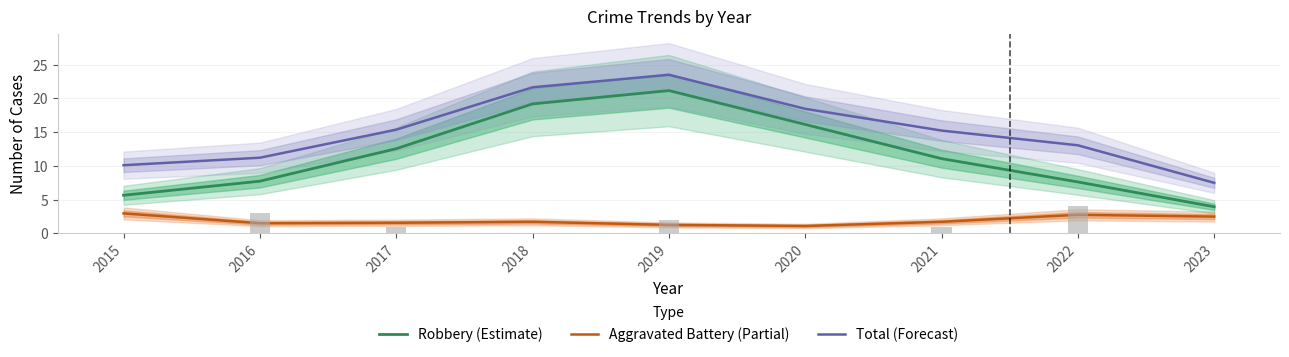

What is the difference between the highest and lowest values at 2022?

10.3